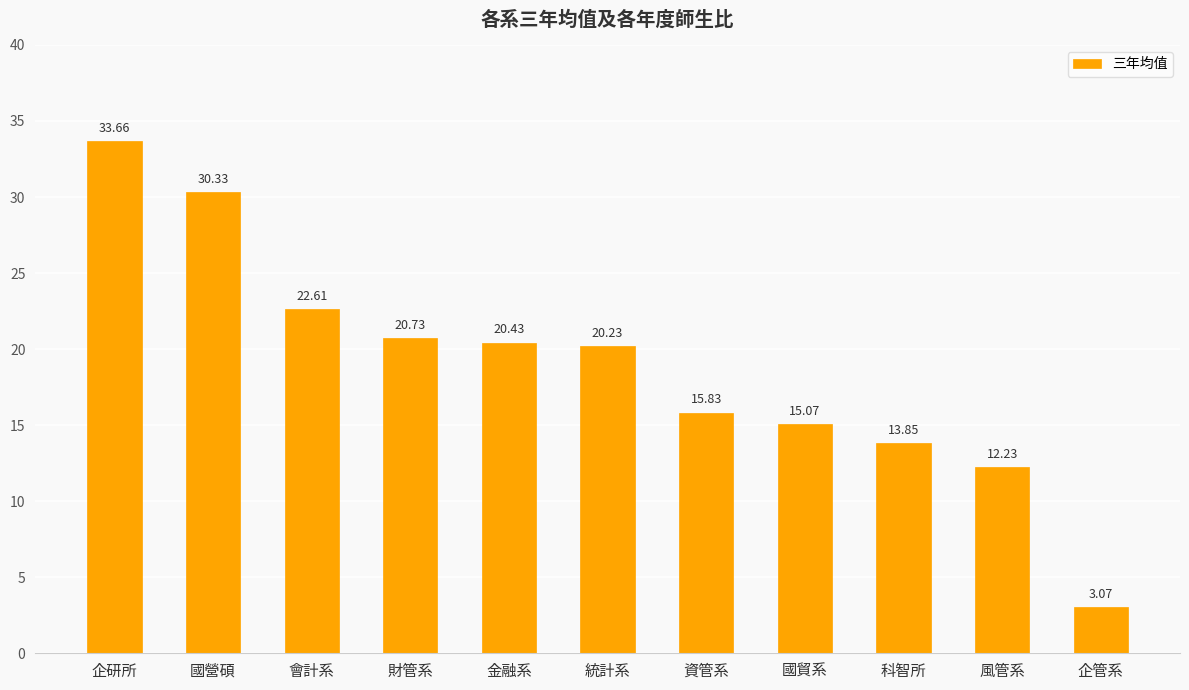

What value does the data have at 企研所?

33.7